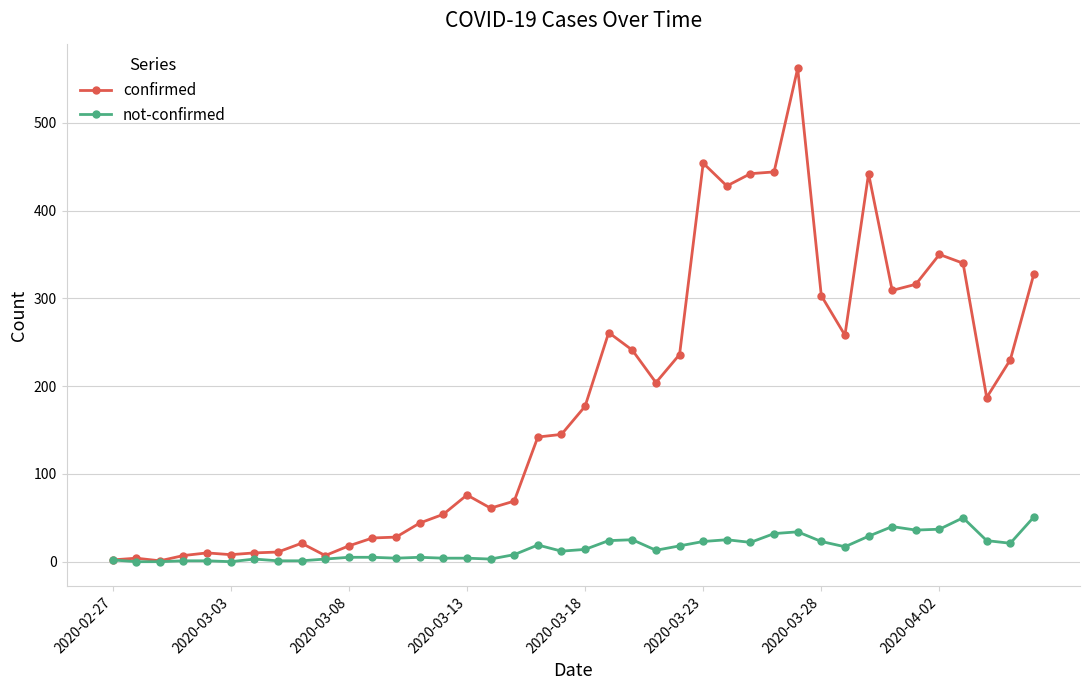

List the series in order of their peak value, lowest first.

not-confirmed, confirmed